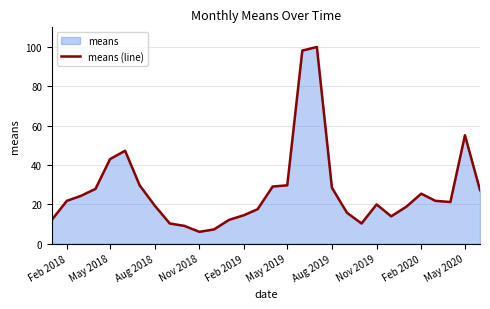

Does the chart display data point markers on the line(s)?

No